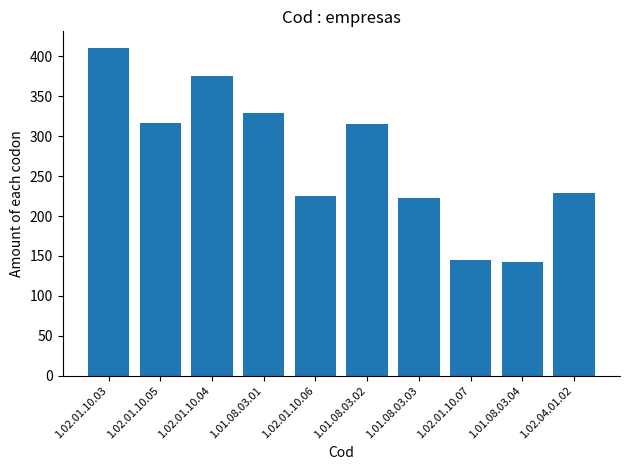

Which category has the highest value across all series?

1.02.01.10.03